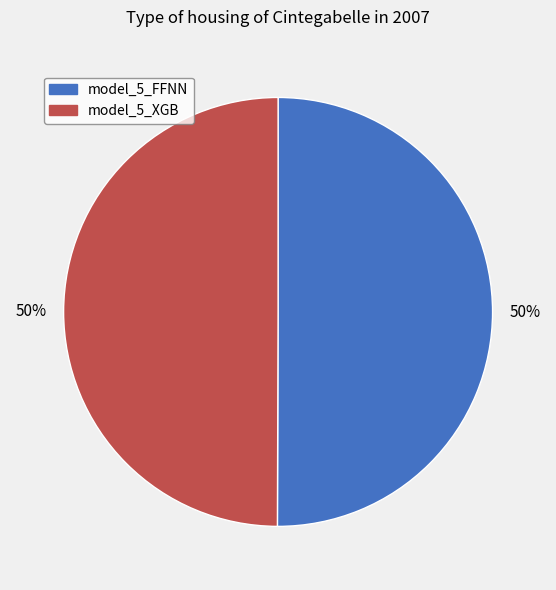

How many segments does this pie chart have?

2